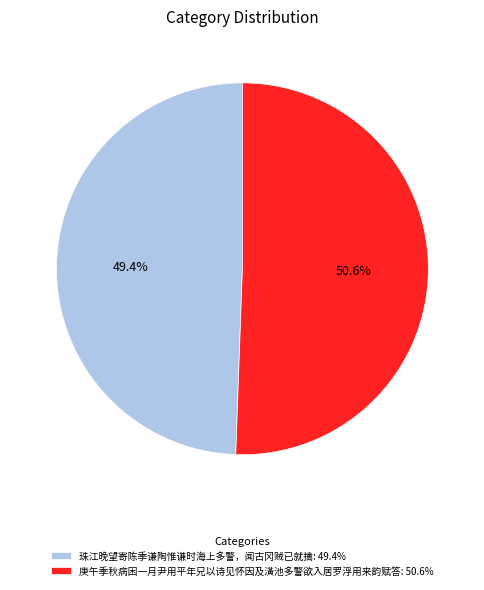

To the nearest percent, what portion does 庚午季秋病困一月尹用平年兄以诗见怀因及潢池多警欲入居罗浮用来韵赋答 represent?

51%